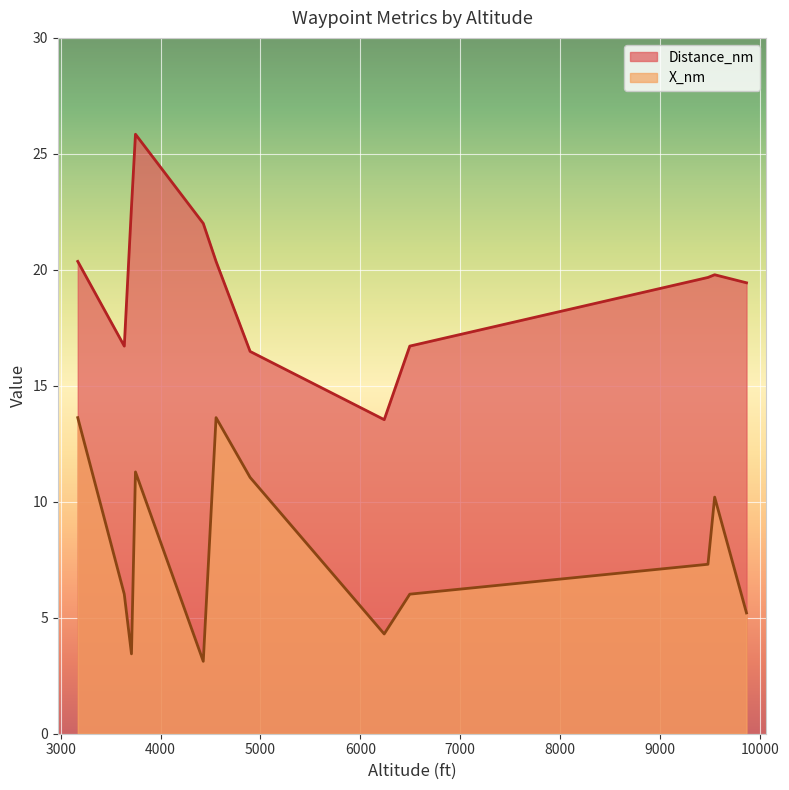

Reading right to left, extract all data points from this chart.

Distance_nm: 19.4	19.8	19.7	16.7	13.5	16.5	20.4	22.0	25.8	22.7	16.7	20.4
X_nm: 5.2	10.2	7.3	6.0	4.3	11.1	13.6	3.1	11.3	3.4	6.0	13.6